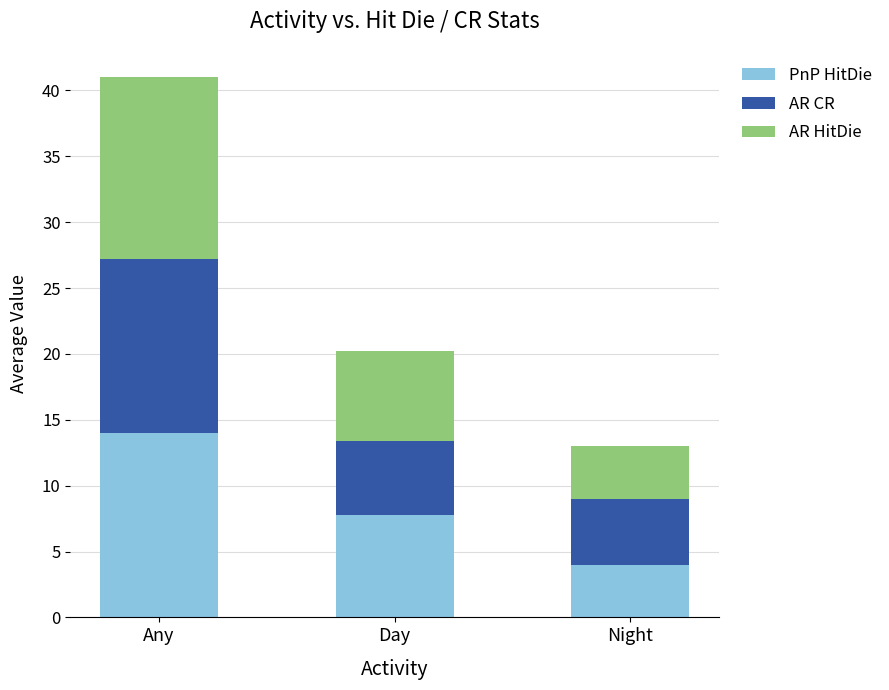

At which label does PnP HitDie reach its peak?

Any